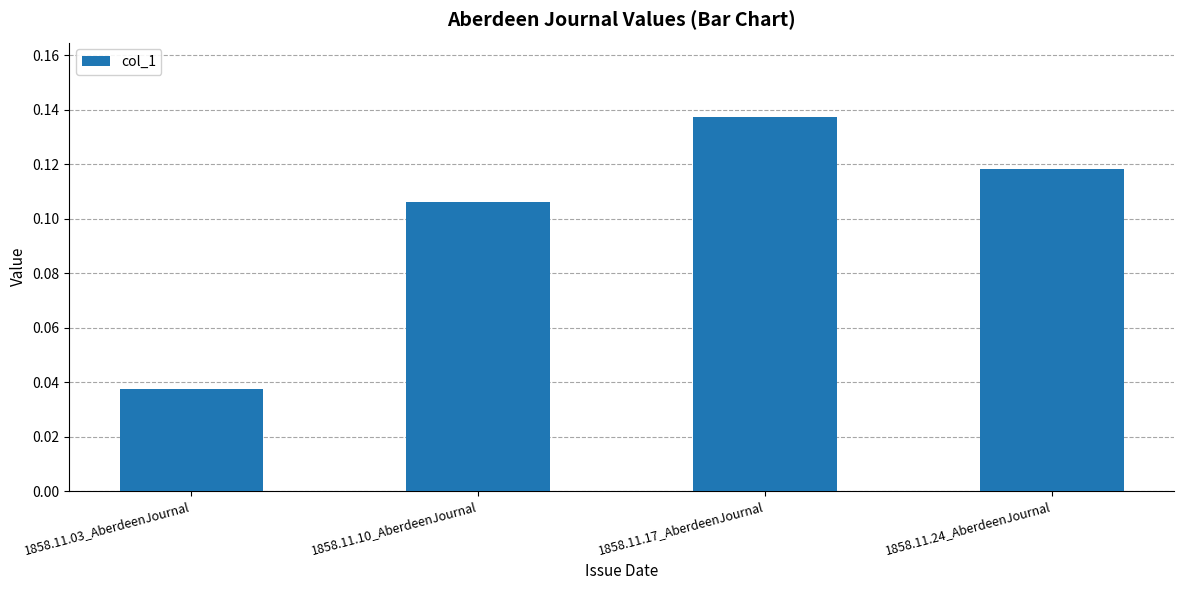

How many values are between 0 and 1?

4